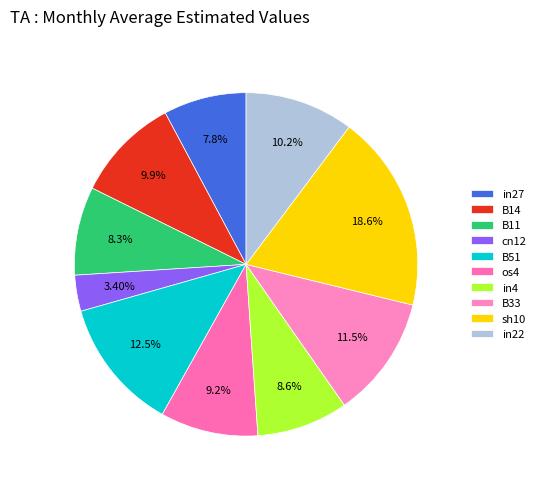

To the nearest percent, what portion does B14 represent?

10%